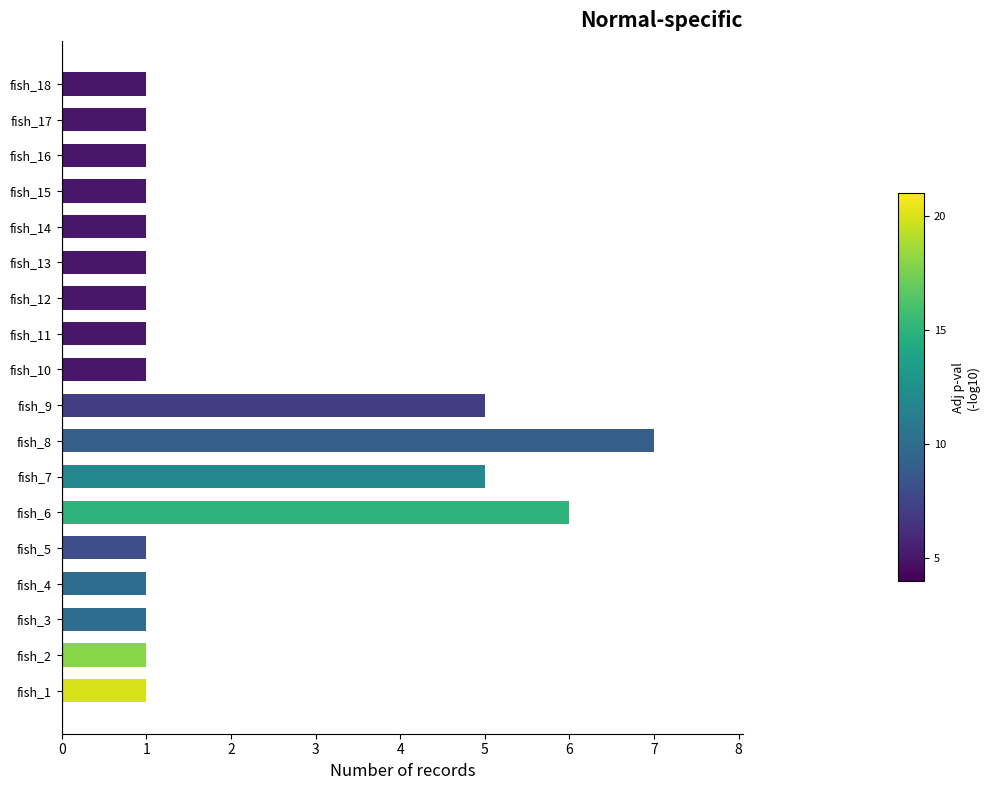

The chart shows a value of 3 at fish_9. True or false?

False